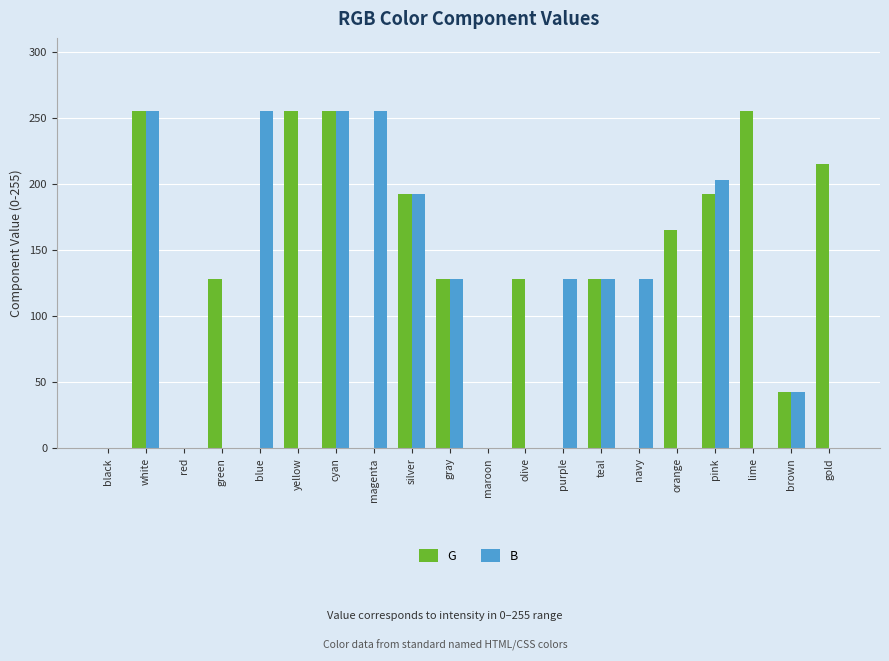

Reading right to left, extract all data points from this chart.

G: gold=215	brown=42	lime=255	pink=192	orange=165	navy=0	teal=128	purple=0	olive=128	maroon=0	gray=128	silver=192	magenta=0	cyan=255	yellow=255	blue=0	green=128	red=0	white=255	black=0
B: gold=0	brown=42	lime=0	pink=203	orange=0	navy=128	teal=128	purple=128	olive=0	maroon=0	gray=128	silver=192	magenta=255	cyan=255	yellow=0	blue=255	green=0	red=0	white=255	black=0